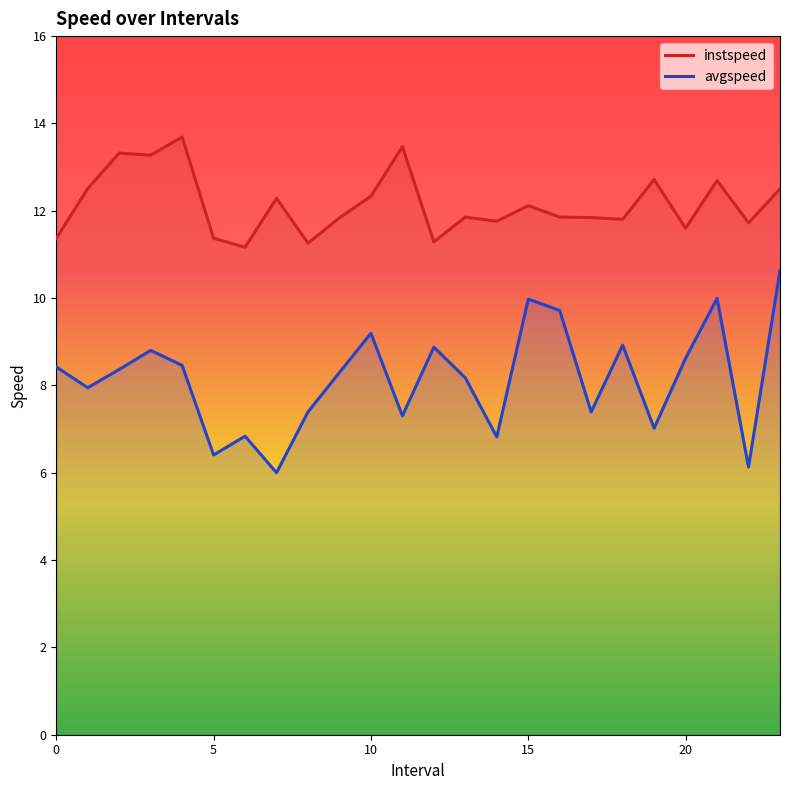

What is the difference between the second highest and second lowest values in the instspeed series?

2.2